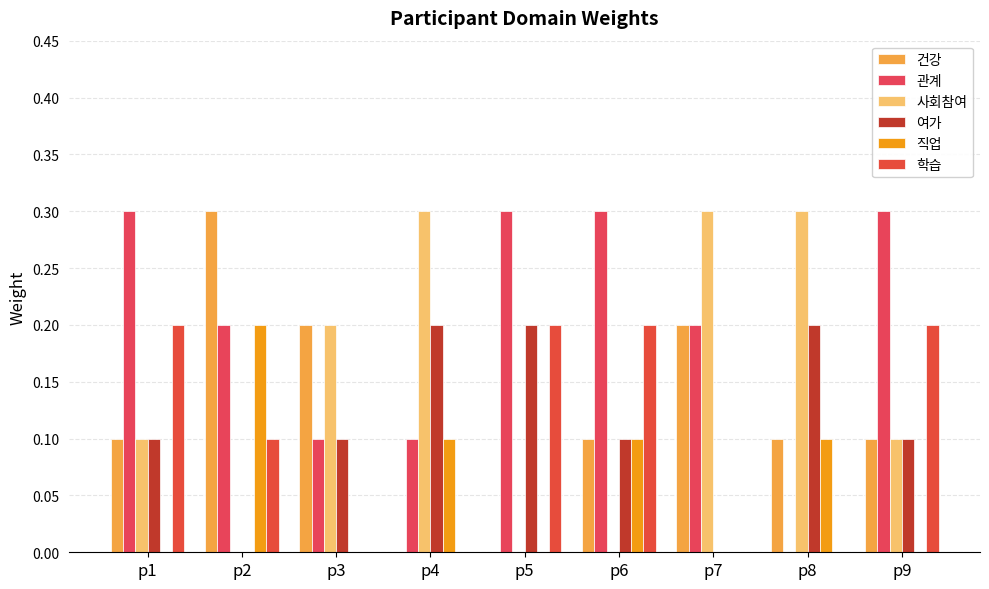

Count the number of data series in this chart.

6